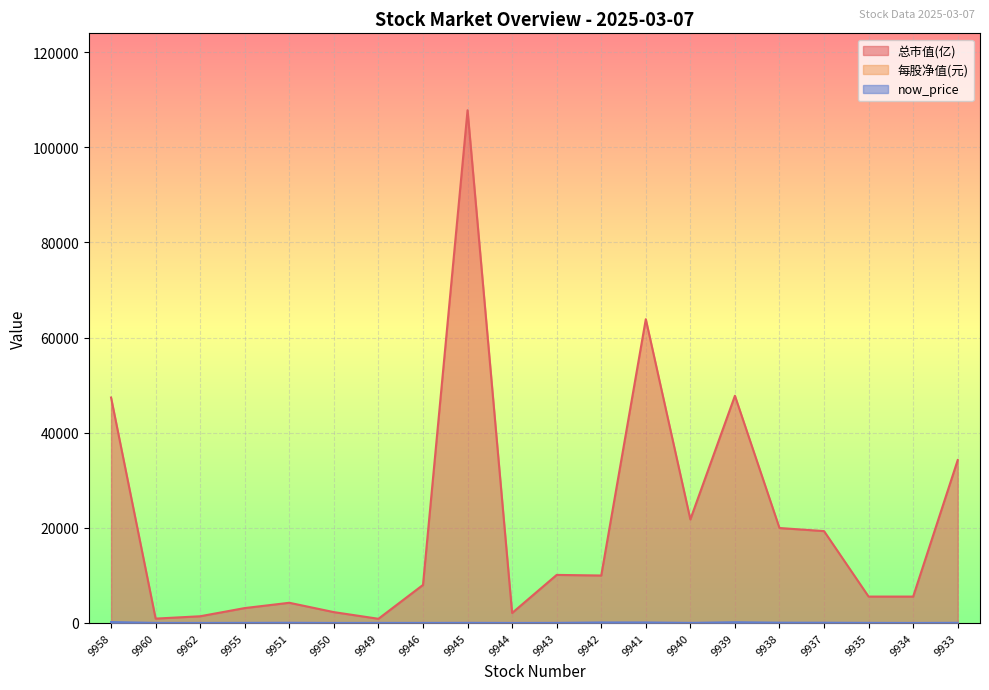

What is the spread (max minus min) of values at 9955?

3123.8